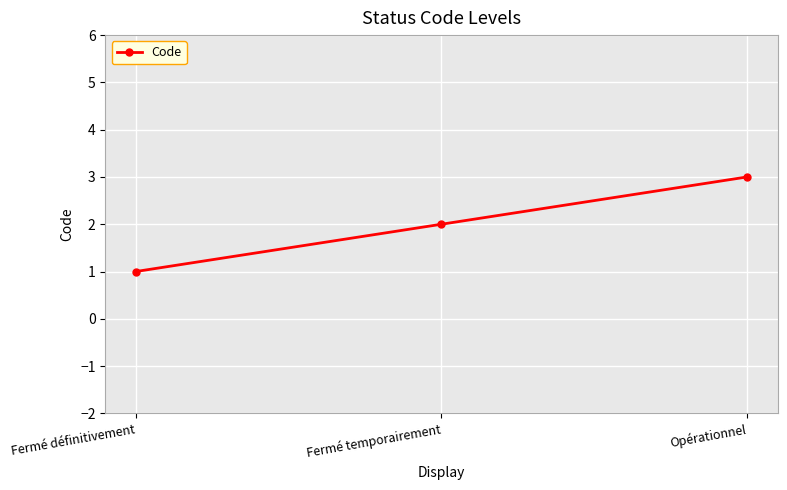

At which category does the chart reach its peak across all series?

Opérationnel